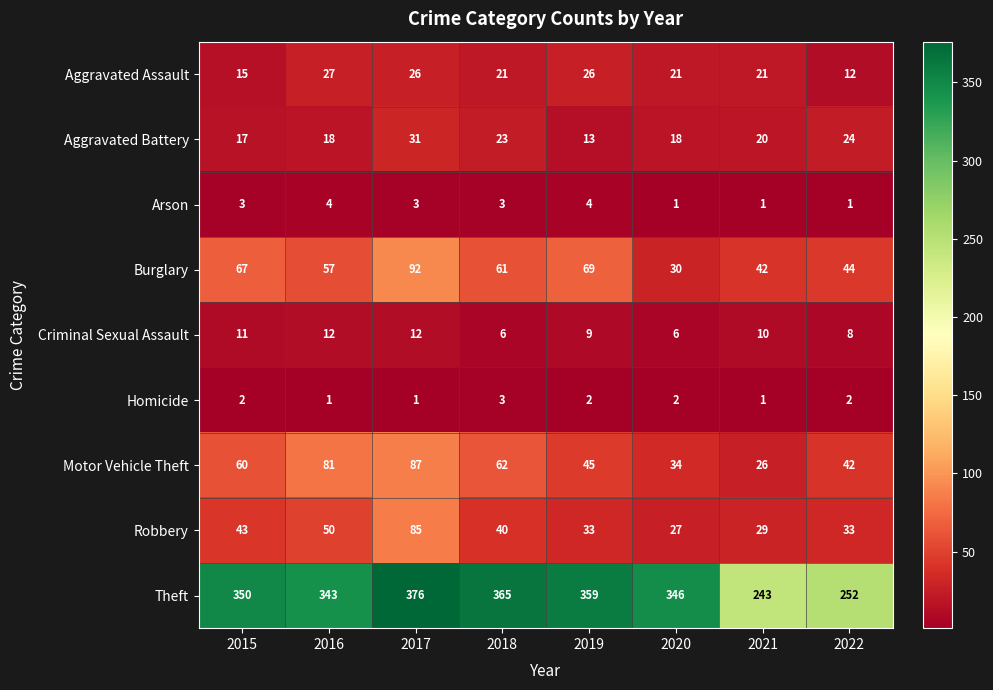

List the series in order of their peak value, highest first.

Theft, Burglary, Motor Vehicle Theft, Robbery, Aggravated Battery, Aggravated Assault, Criminal Sexual Assault, Arson, Homicide